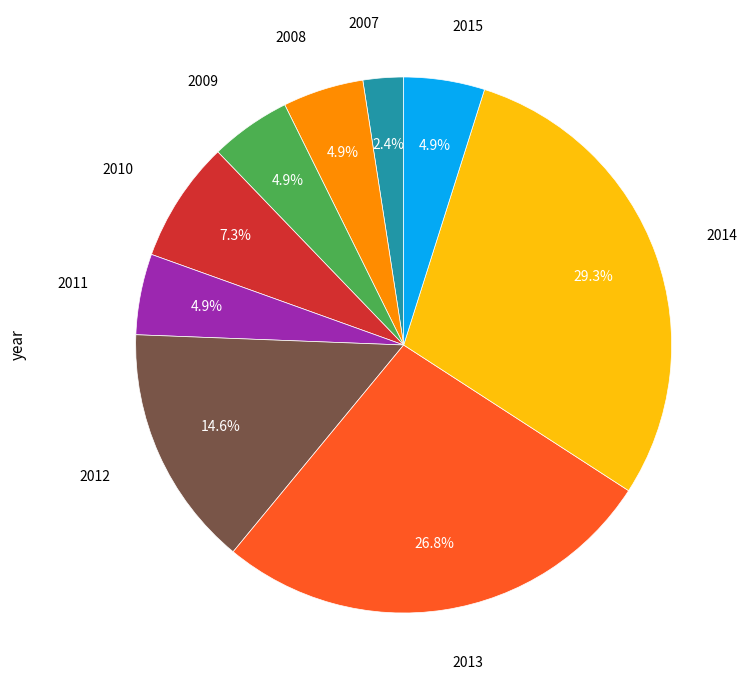

Which slice is the smallest?

2007